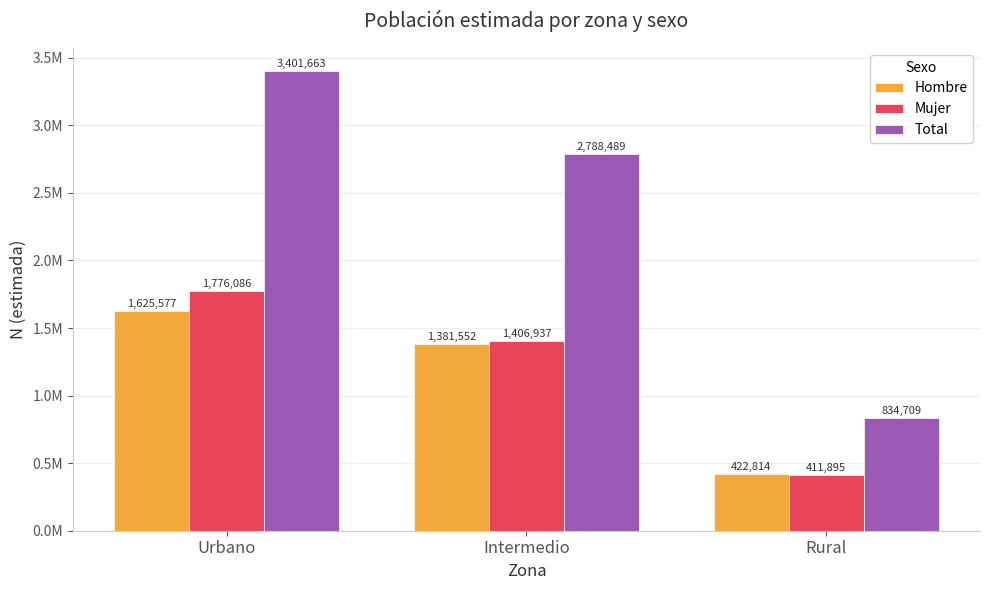

Which series has the largest range (max minus min)?

Total